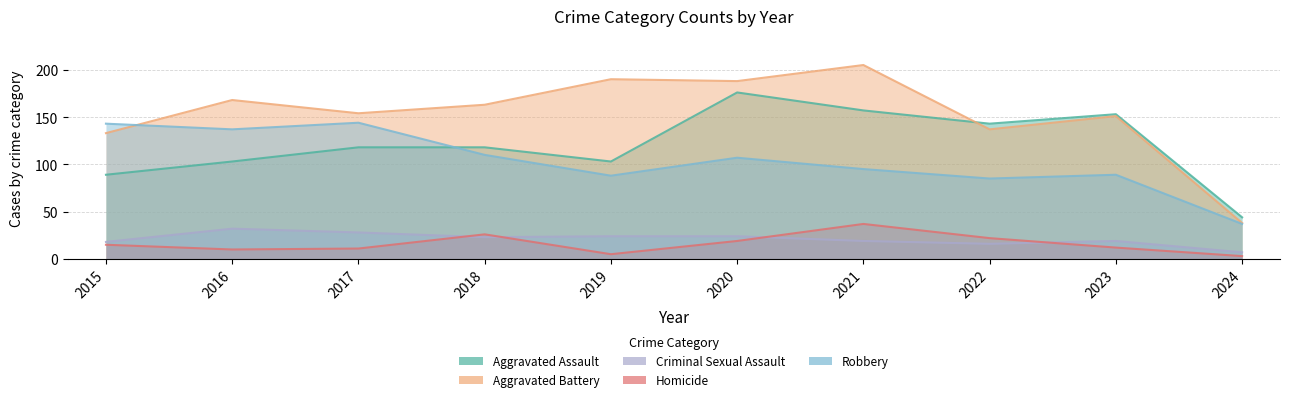

What is the smallest value displayed?

3